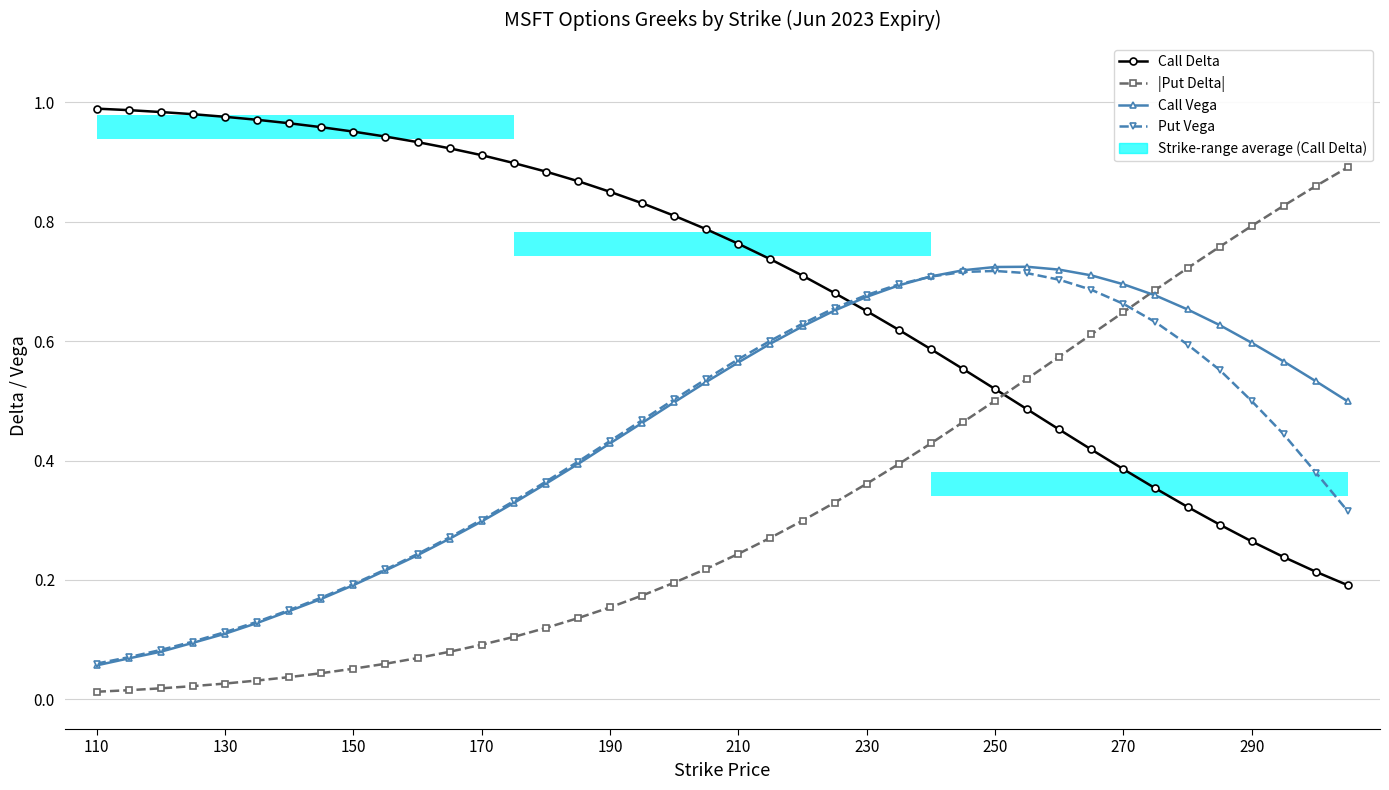

How many times do Call Delta and Put Vega cross each other?

1